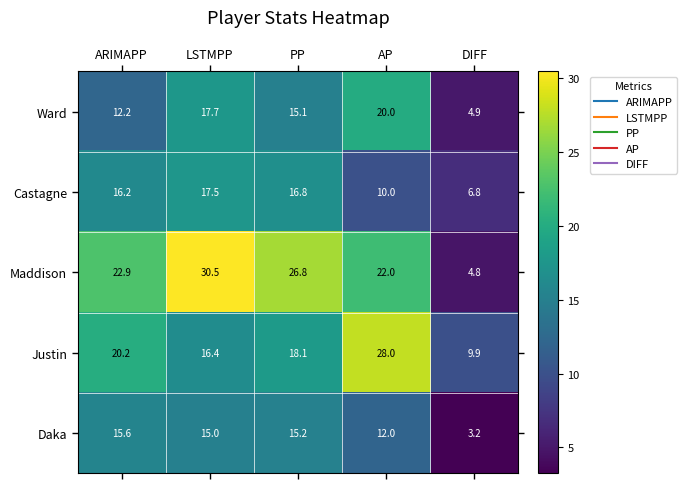

What is the smallest value displayed?

3.2